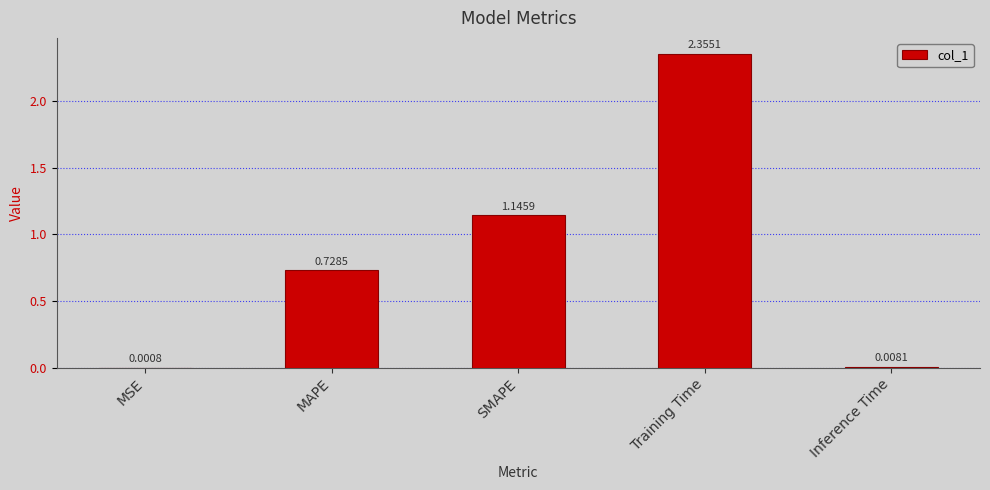

At which label is the value closest to 1?

SMAPE